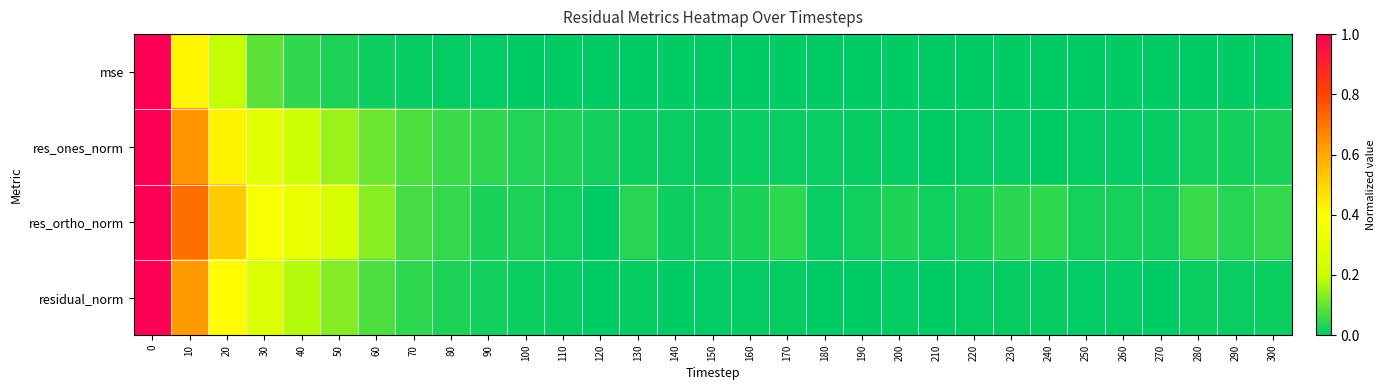

Between 120 and 190, which is larger?

190